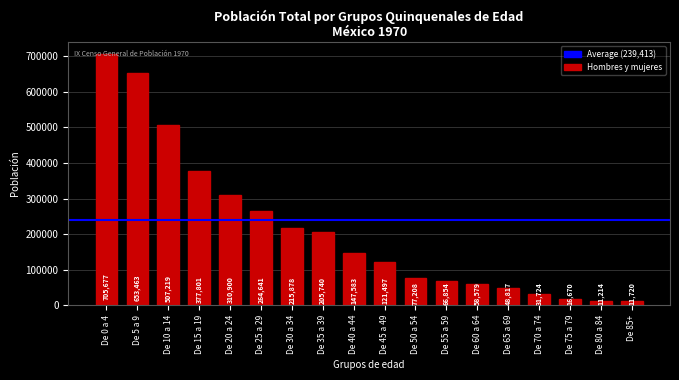

What is the sum of the values at De 75 a 79 and De 10 a 14?

523889